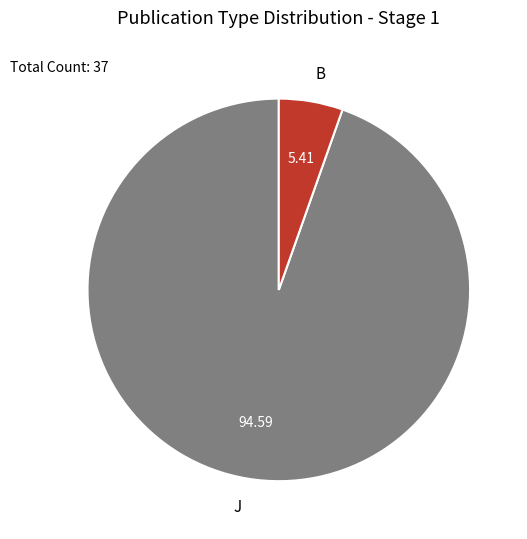

Is the sum of B and J greater than half?

Yes